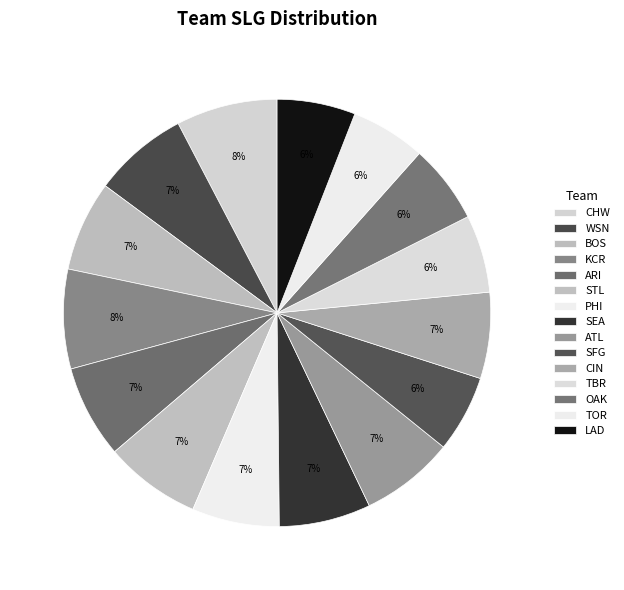

What is the total percentage of SEA and PHI?

13.5%